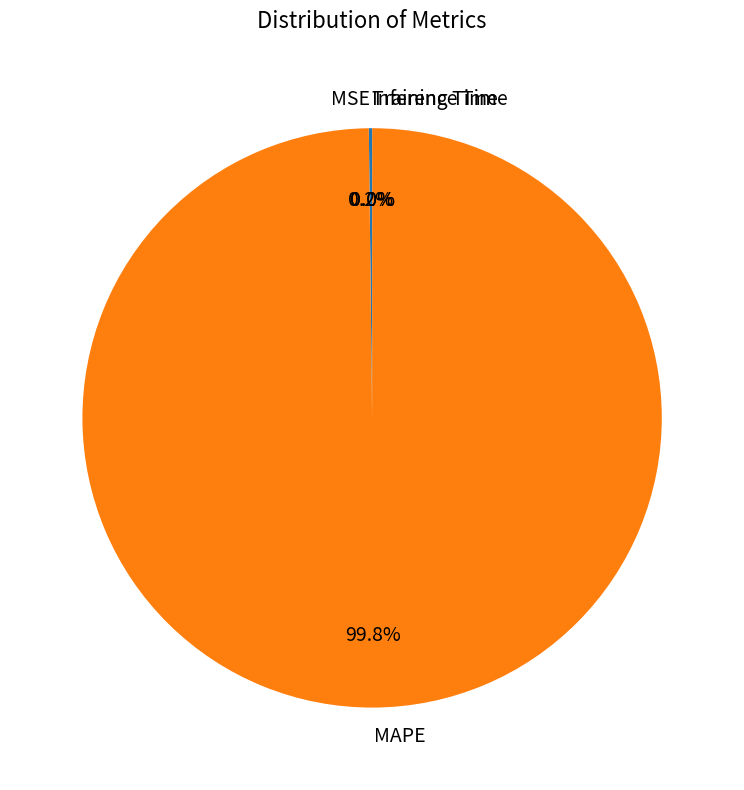

How much of the chart is everything except MAPE?

0.2%